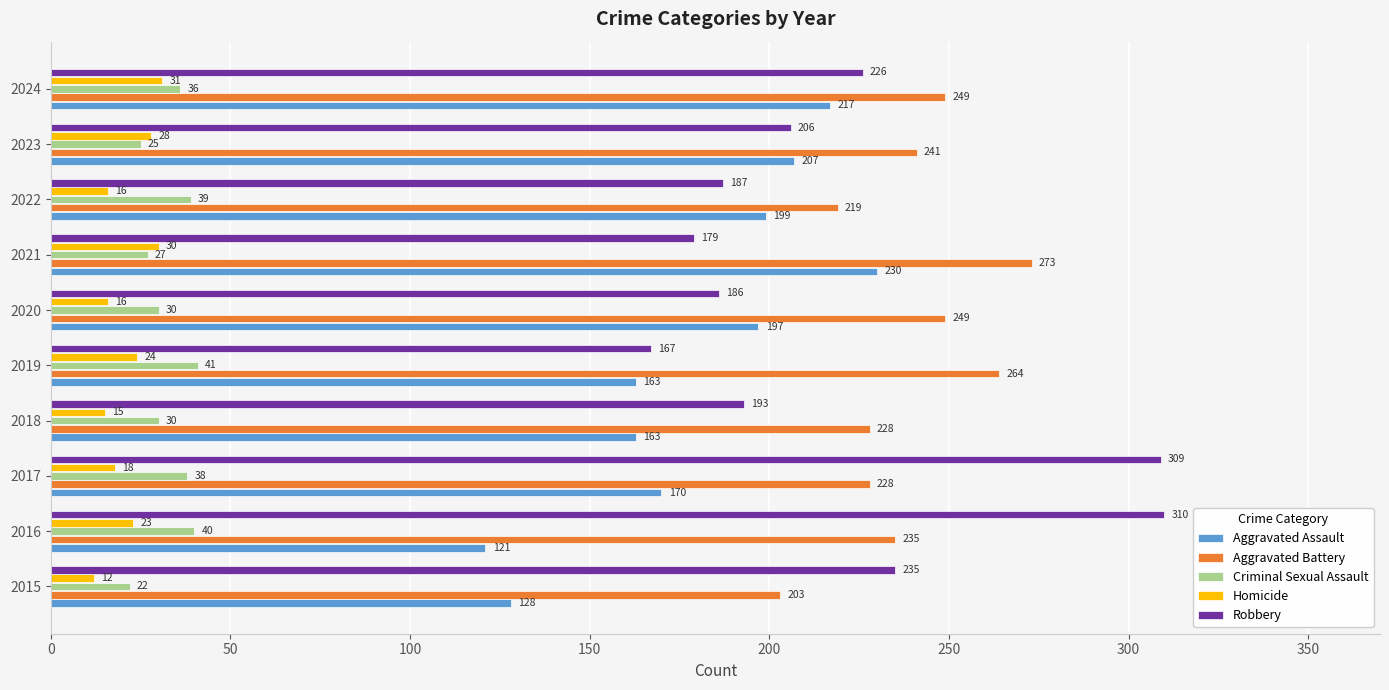

What is the total value across all series at 2024?

759